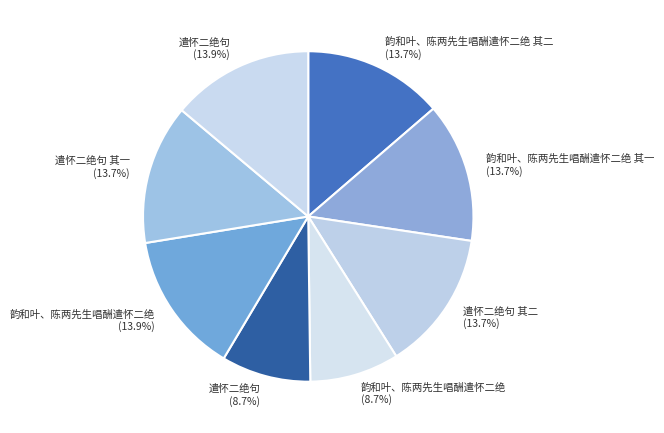

What is the smallest slice in the pie chart?

韵和叶、陈两先生唱酬遣怀二绝